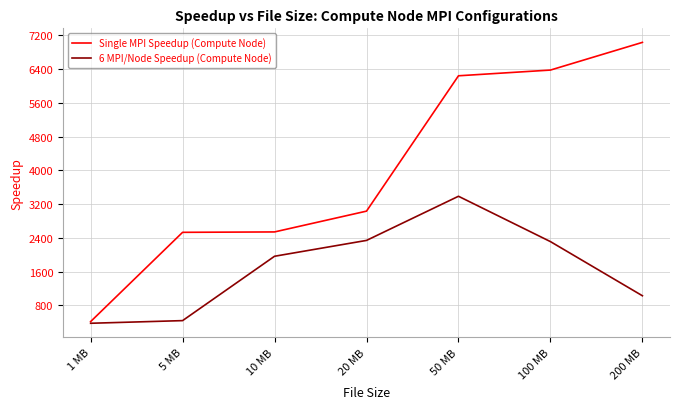

Is the value of Single MPI Speedup (Compute Node) at 10 MB greater than the value of 6 MPI/Node Speedup (Compute Node) at 5 MB?

Yes